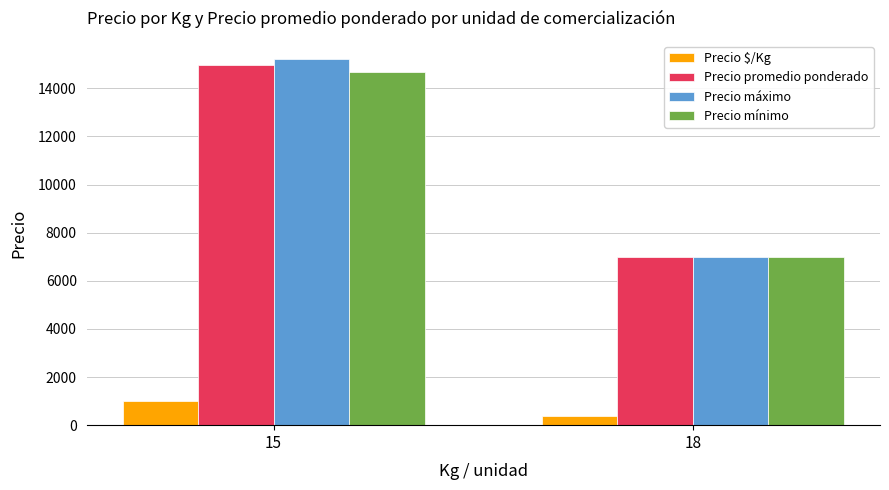

What is the value of the Precio promedio ponderado bar at the 1st from the left?

14958